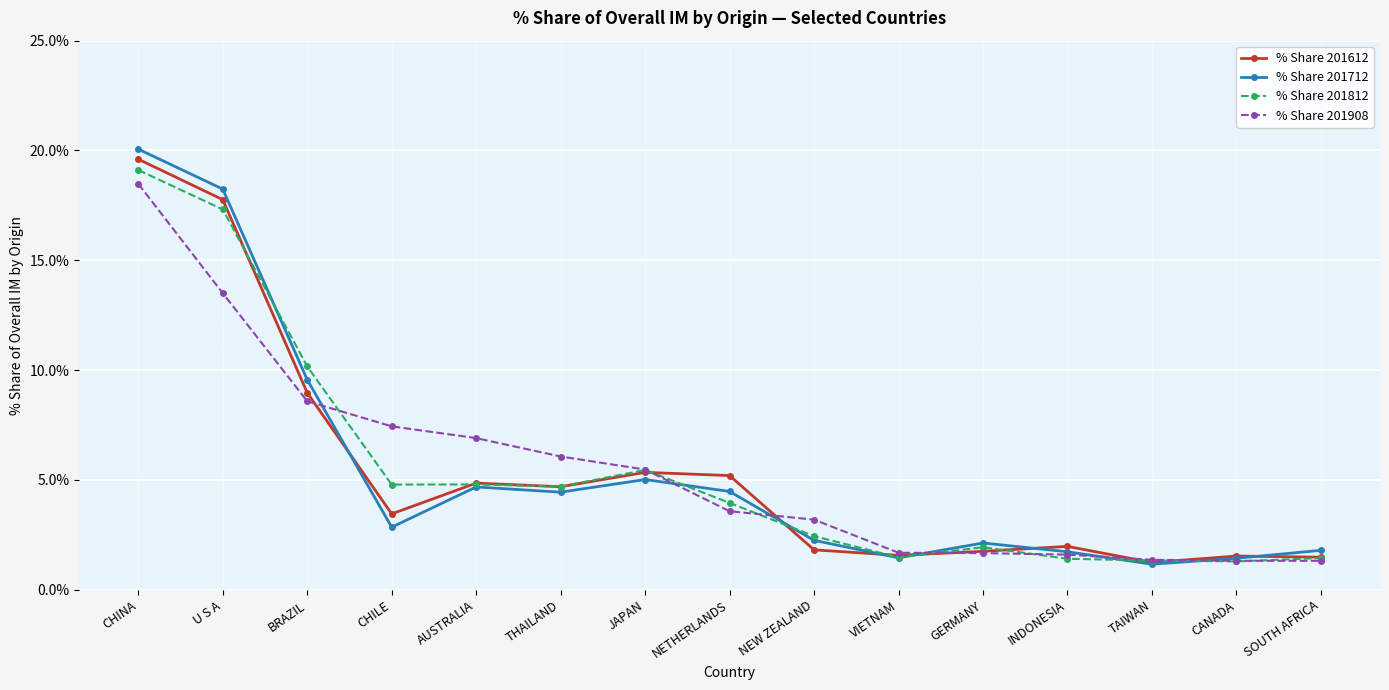

Between CHINA and SOUTH AFRICA, which series saw the biggest shift?

% Share 201712